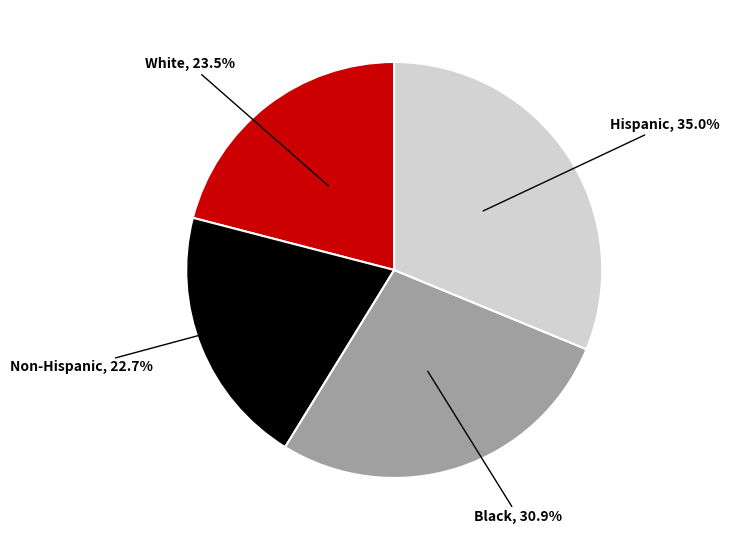

Count the number of slices in the pie.

4